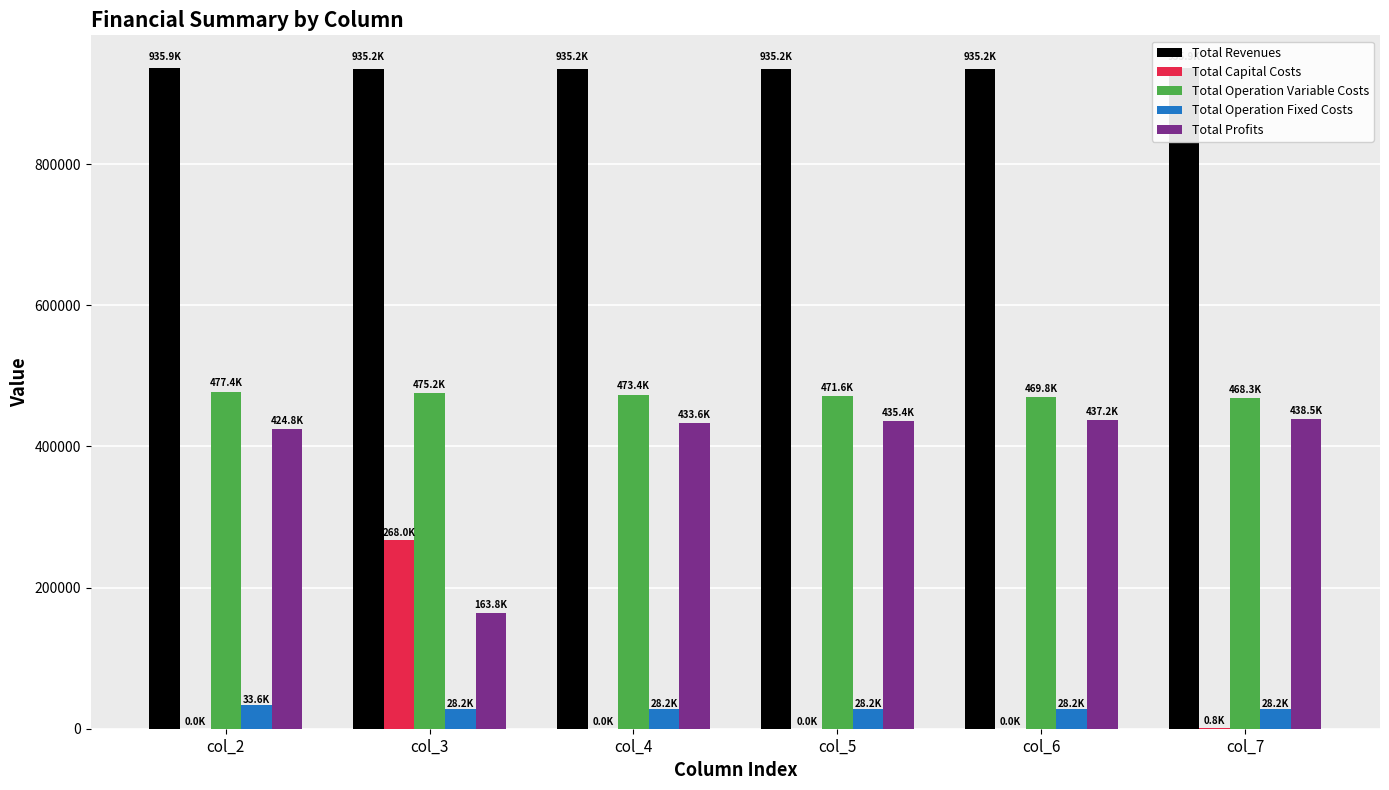

How many data points in Total Operation Variable Costs are less than 473409?

3